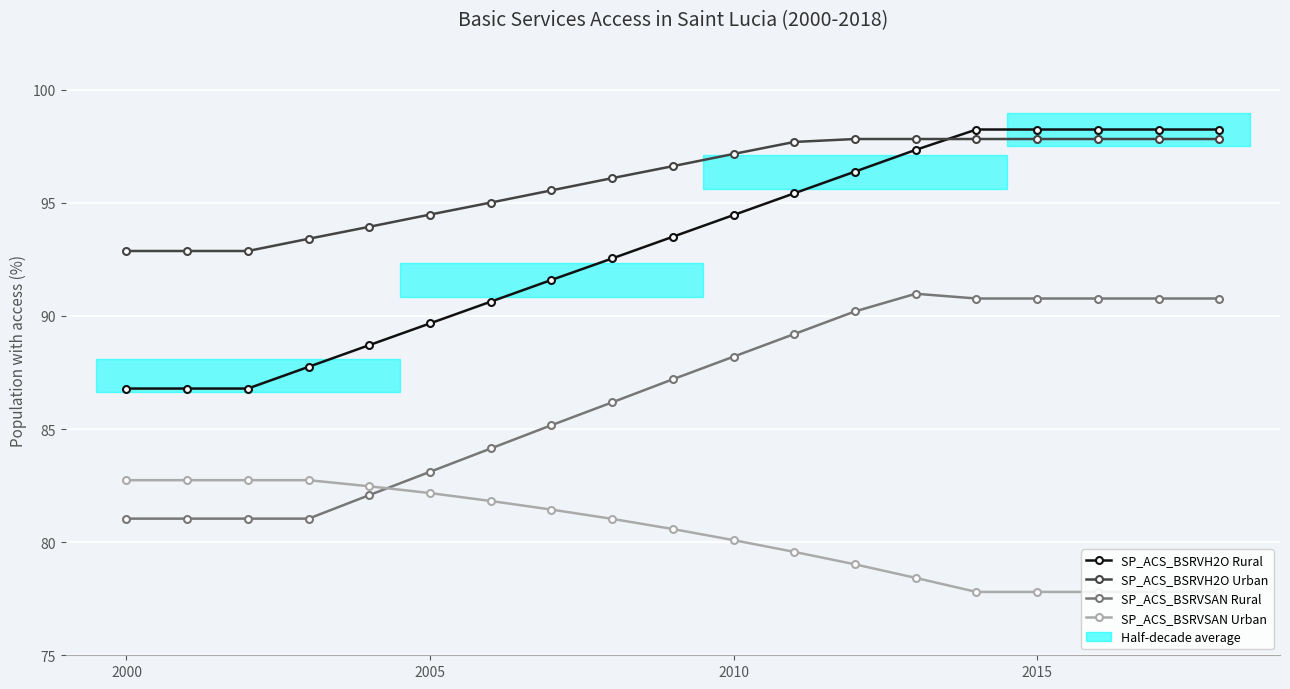

Reading left to right, transcribe all the data shown in this chart.

SP_ACS_BSRVH2O Rural: 86.8	86.8	86.8	87.8	88.7	89.7	90.6	91.6	92.5	93.5	94.5	95.4	96.4	97.3	98.2	98.2	98.2	98.2	98.2
SP_ACS_BSRVH2O Urban: 92.9	92.9	92.9	93.4	93.9	94.5	95.0	95.5	96.1	96.6	97.2	97.7	97.8	97.8	97.8	97.8	97.8	97.8	97.8
SP_ACS_BSRVSAN Rural: 81.0	81.0	81.0	81.0	82.1	83.1	84.1	85.2	86.2	87.2	88.2	89.2	90.2	91.0	90.8	90.8	90.8	90.8	90.8
SP_ACS_BSRVSAN Urban: 82.7	82.7	82.7	82.7	82.5	82.2	81.8	81.4	81.0	80.6	80.1	79.6	79.0	78.4	77.8	77.8	77.8	77.8	77.8